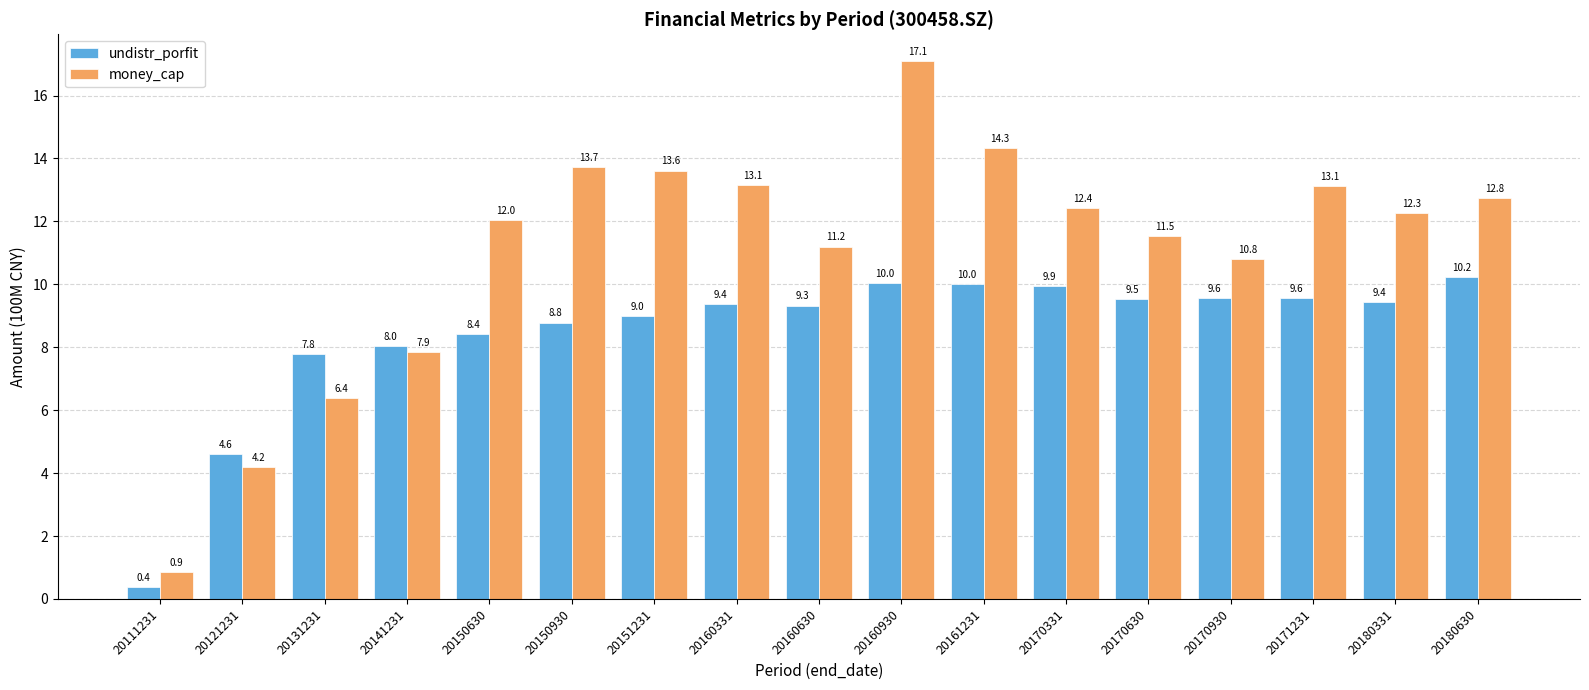

What is the difference between the highest and lowest values at 20160930?

7.0